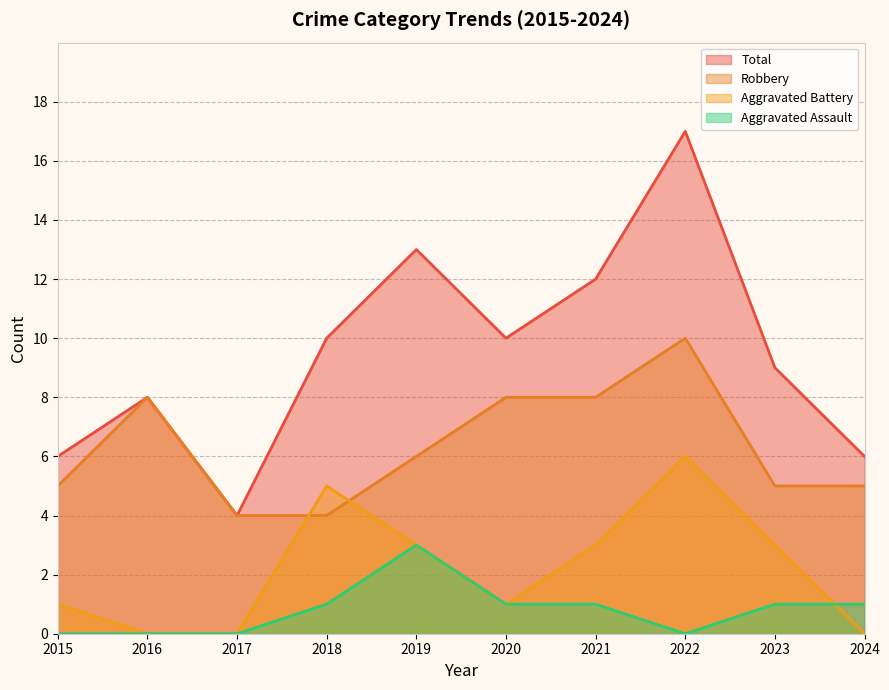

How many series are shown in this chart?

4